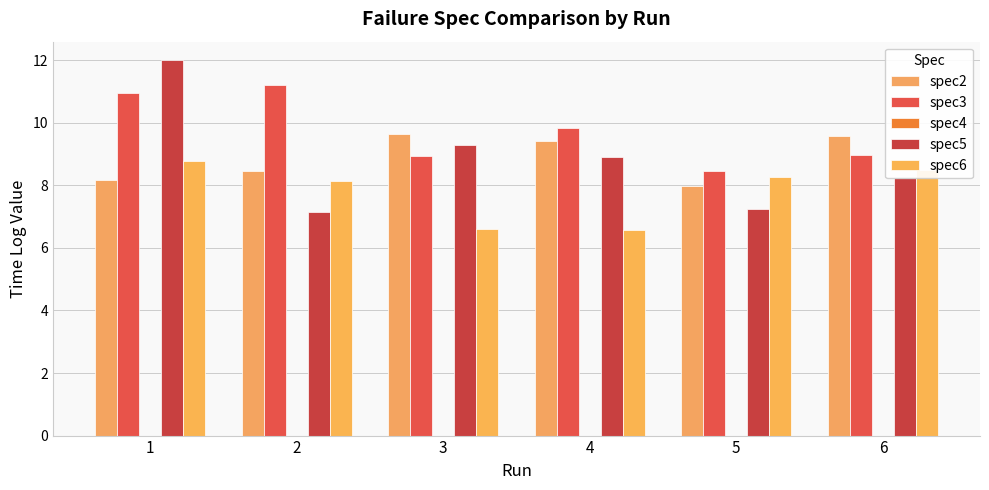

Are the bars horizontal?

No